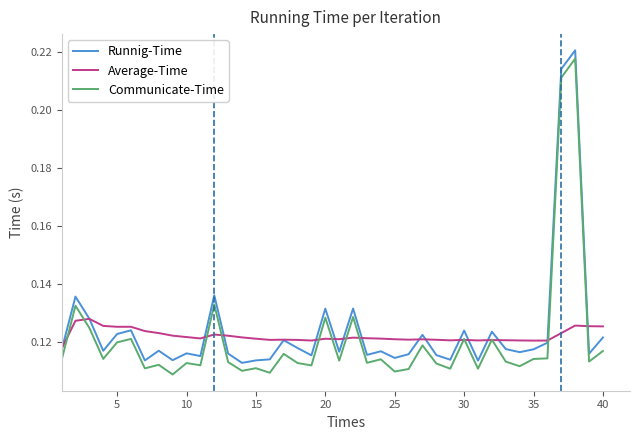

List the series in order of their peak value, highest first.

Runnig-Time, Communicate-Time, Average-Time